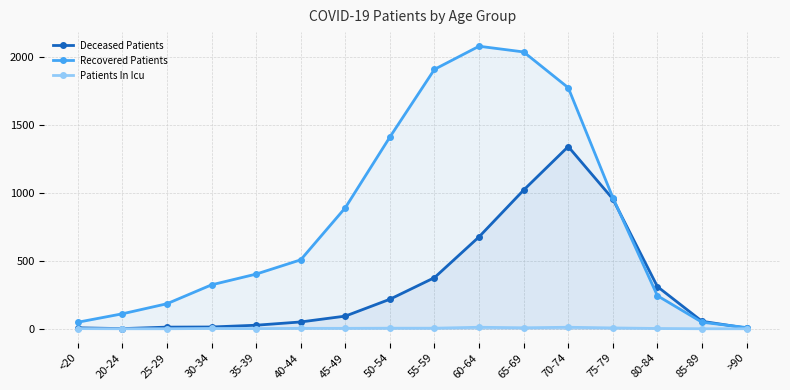

How many data points does each series have?

16